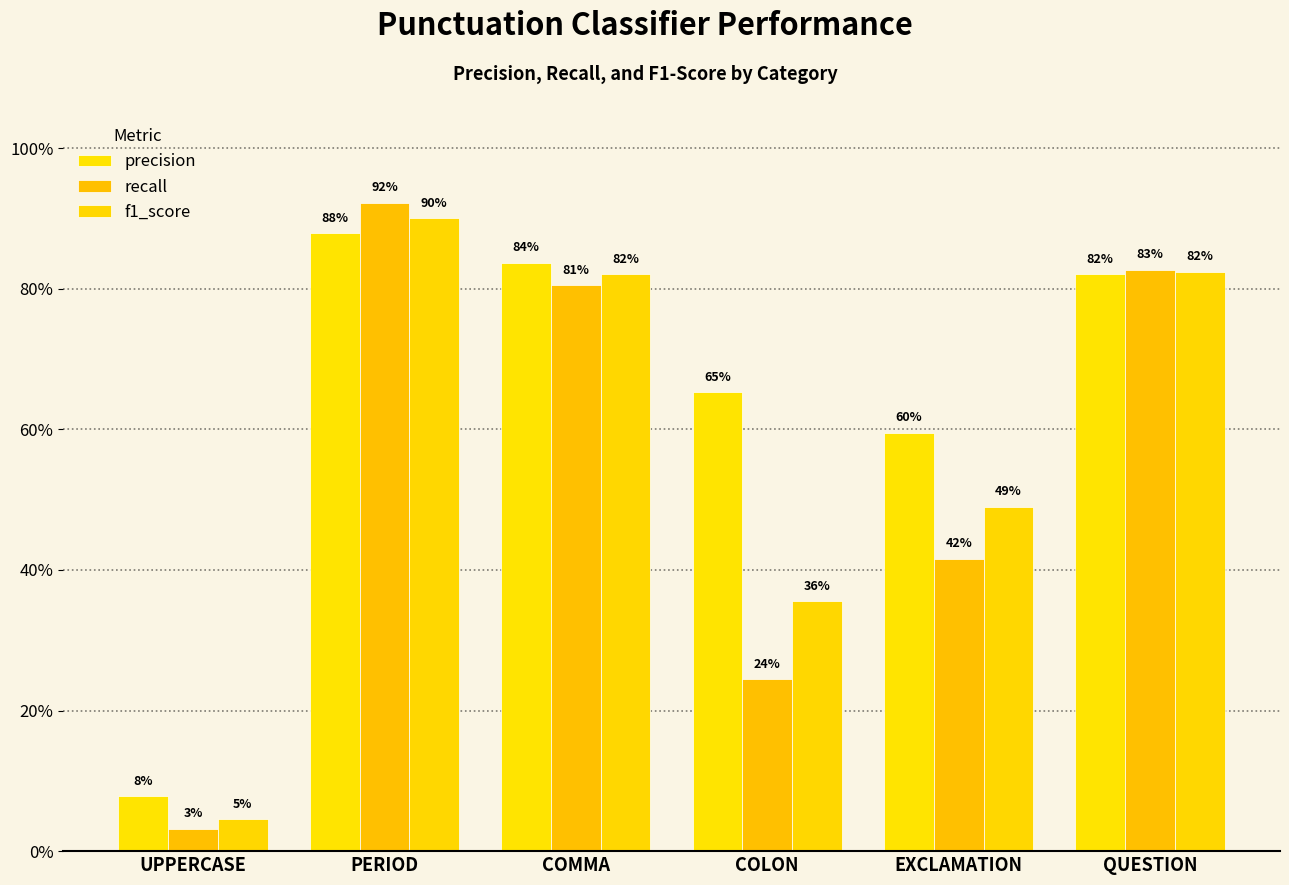

What value does the precision series have at PERIOD?

0.9